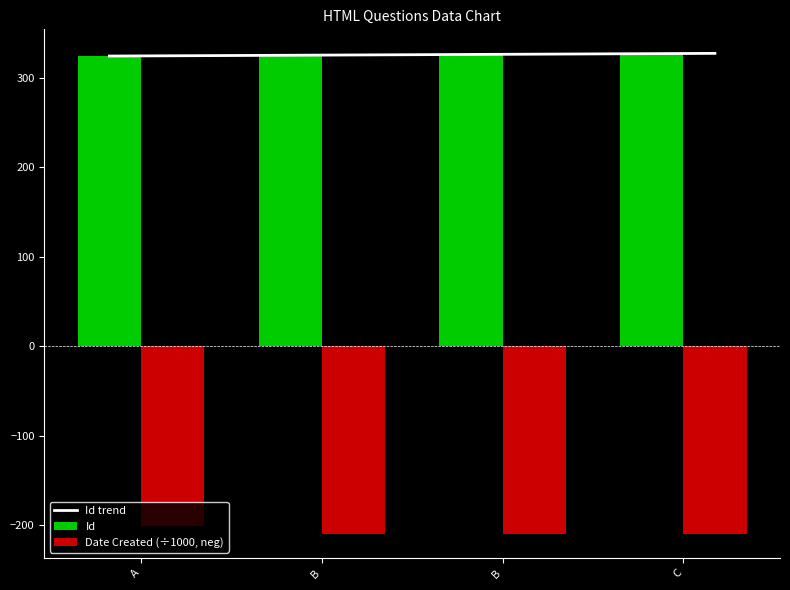

At how many categories does at least one series exceed 134?

4